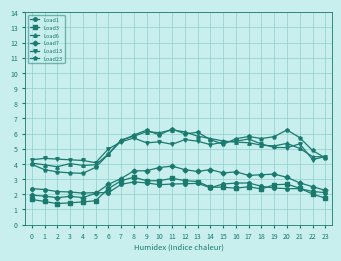

Rank the series at 20 from lowest to highest value.

Load1, Load3, Load7, Load13, Load6, Load23